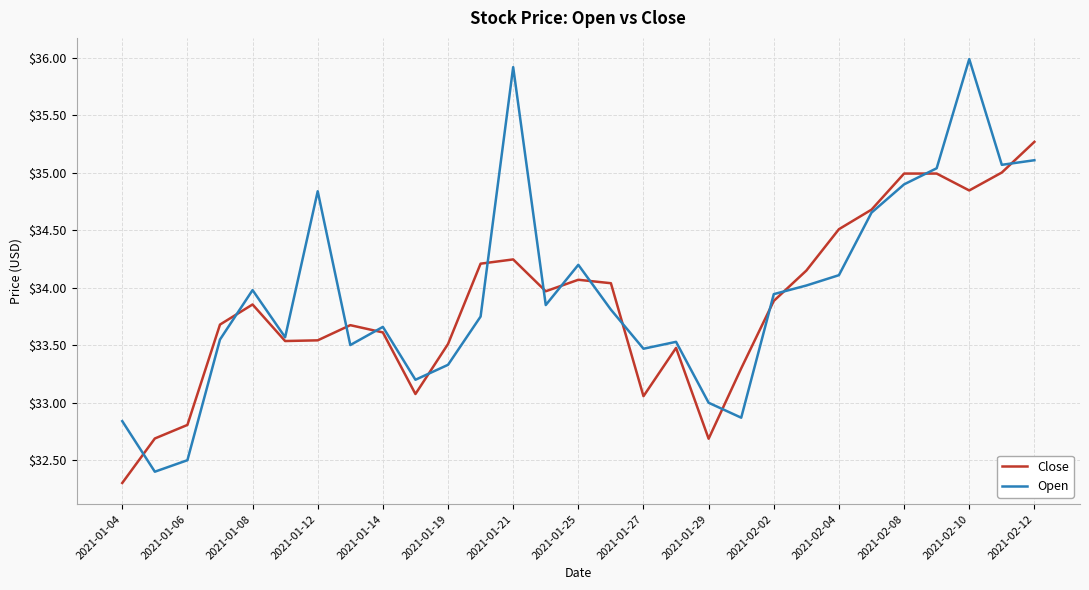

List the series in order of their peak value, lowest first.

Close, Open